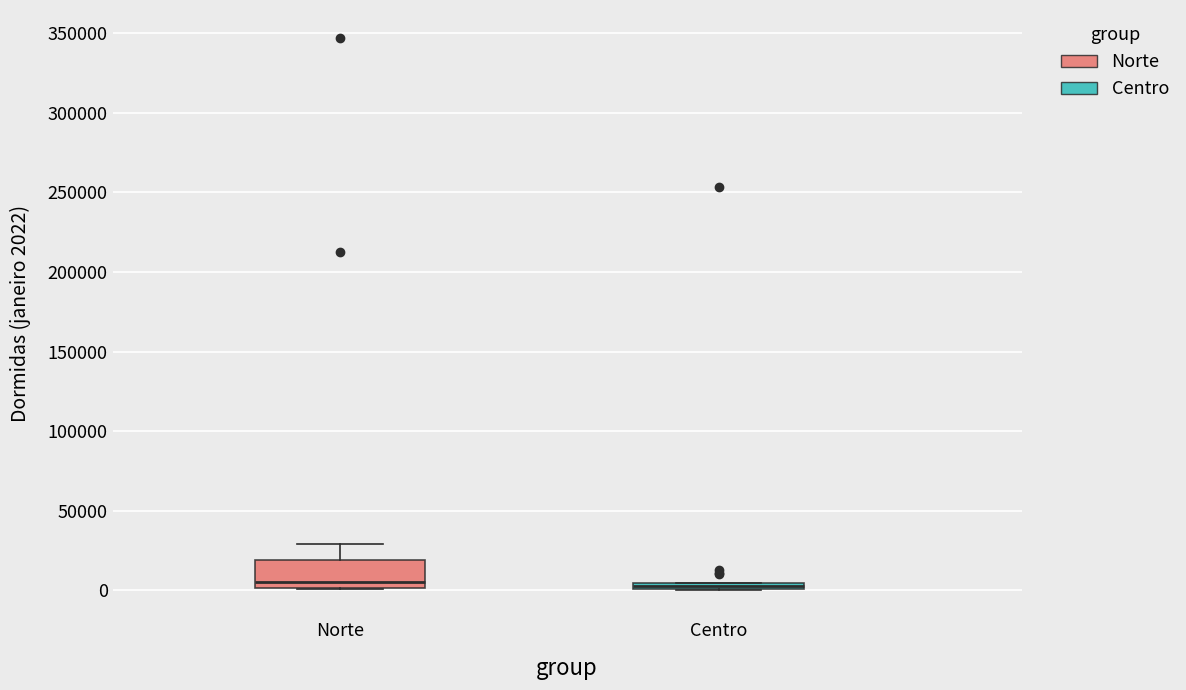

Where is the lower edge of the box for Norte on the y-axis? The values are not printed on the chart, so give them approximately, as read against the axis.

0